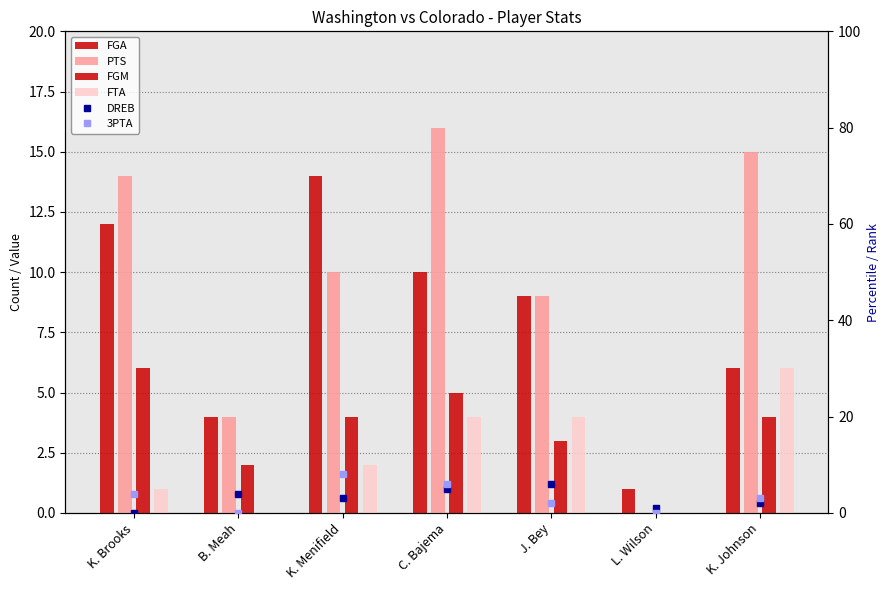

Which label corresponds to the largest value in the chart?

C. Bajema